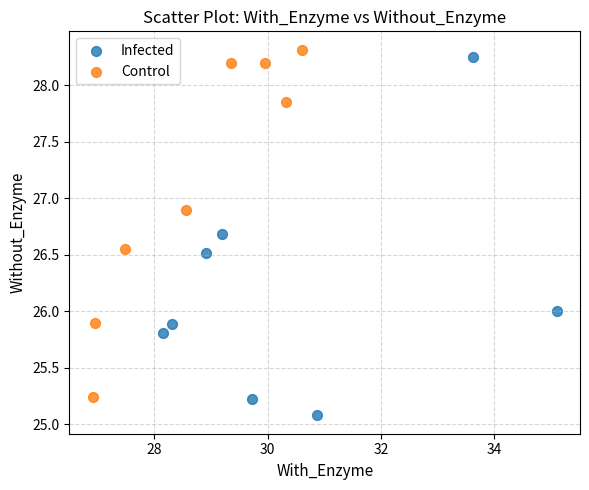

Which series contains the lowest Y value?

Infected